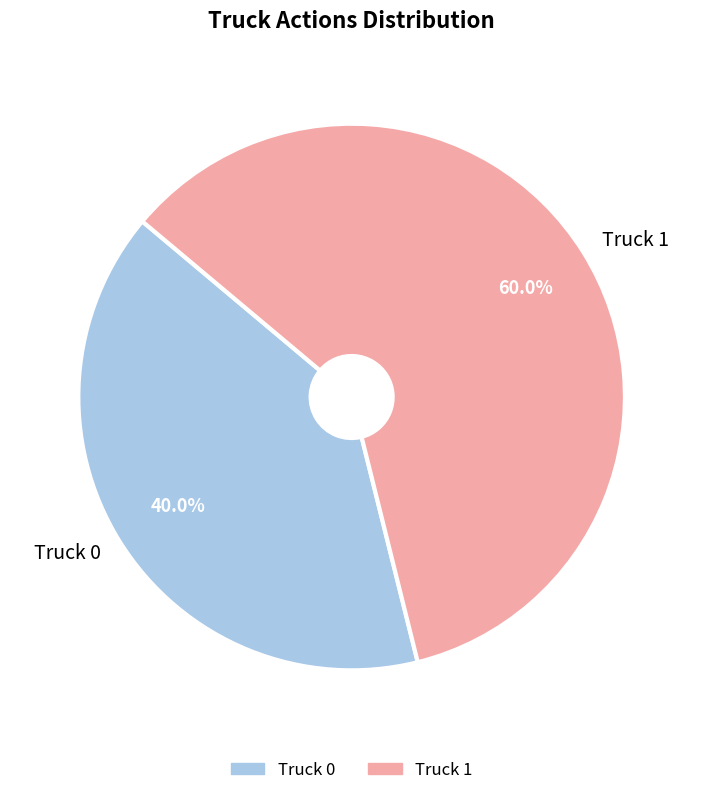

Which category has the biggest portion of the pie?

Truck 1